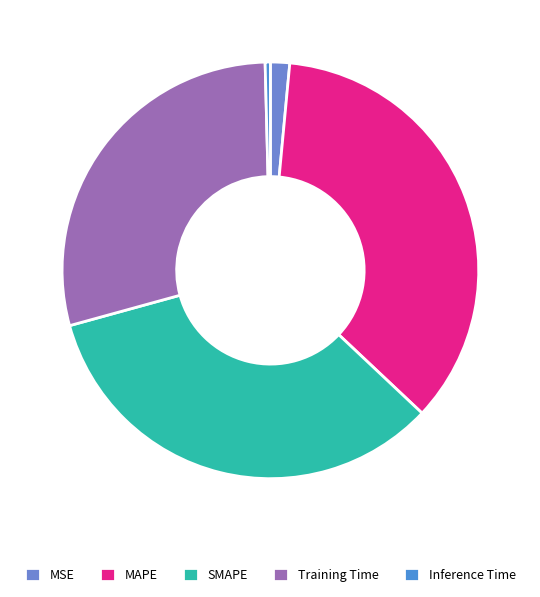

Is there any slice that represents more than half of the pie?

No